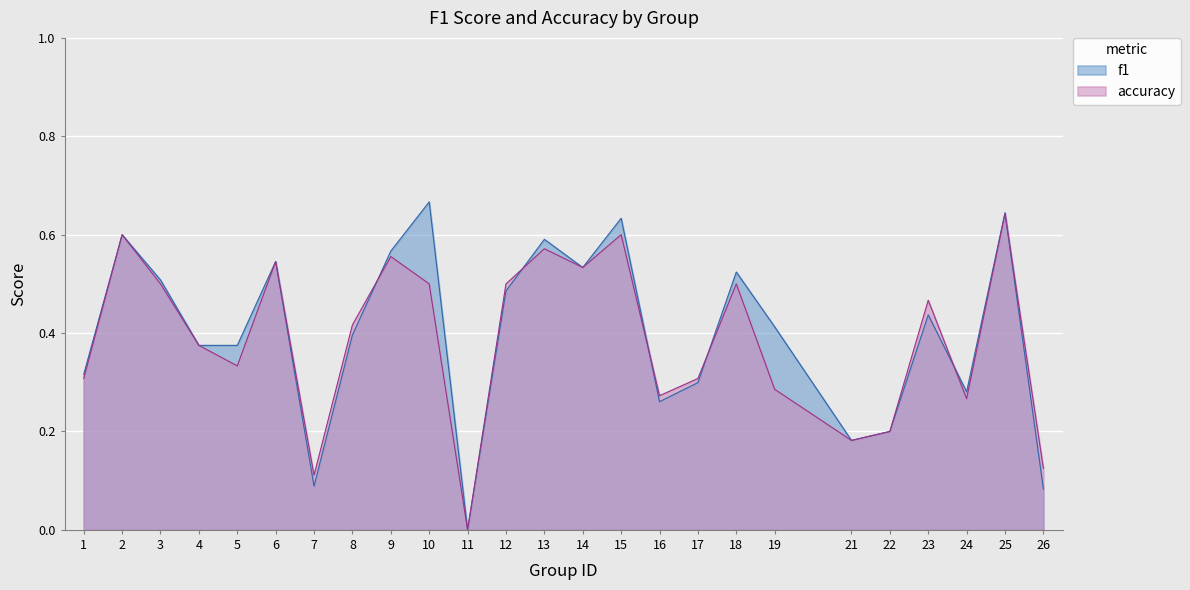

Is the value of f1 at 3 greater than the value of accuracy at 9?

No